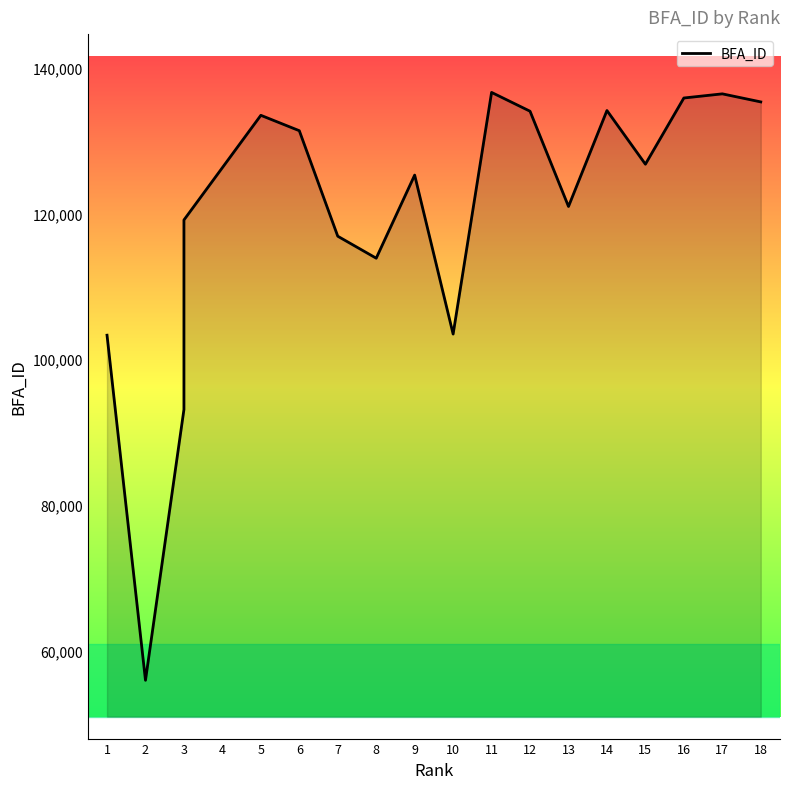

Which category has the highest value across all series?

11